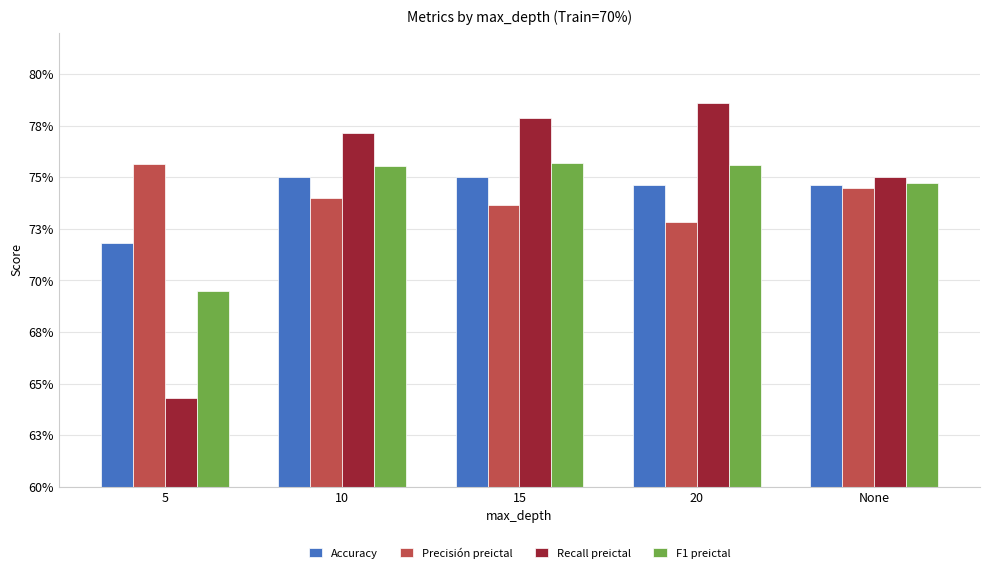

Which has a higher value, None or 15?

15